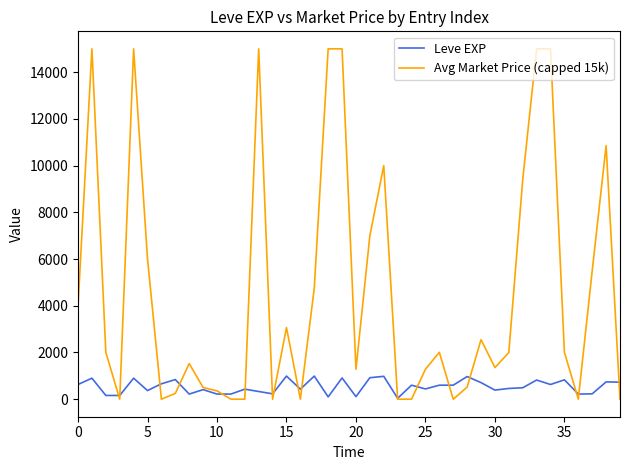

Which series has the widest spread of values?

Avg Market Price (capped 15k)